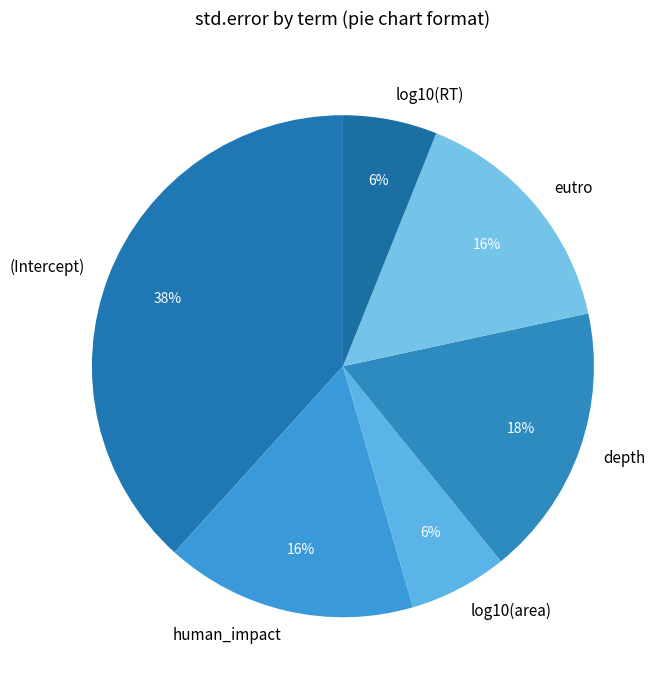

To the nearest percent, what portion does depth represent?

18%